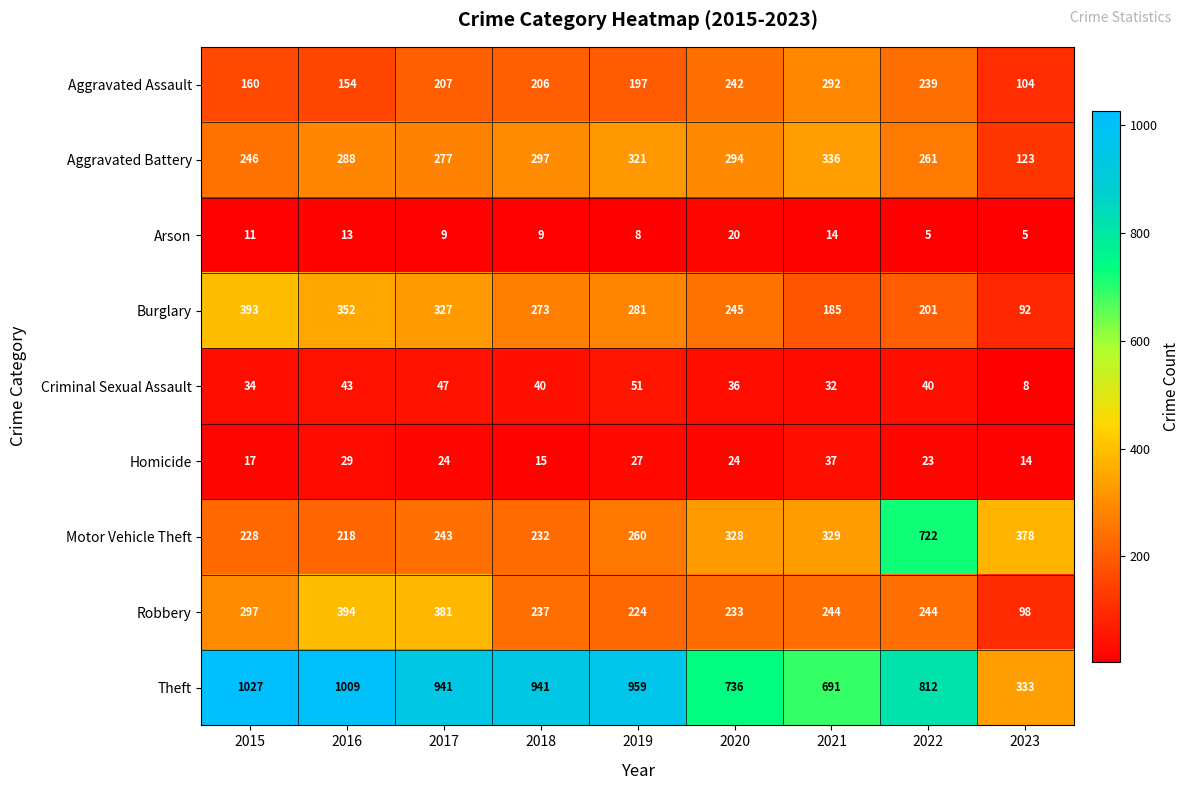

At 2019, list the series in order from largest to smallest.

Theft, Aggravated Battery, Burglary, Motor Vehicle Theft, Robbery, Aggravated Assault, Criminal Sexual Assault, Homicide, Arson